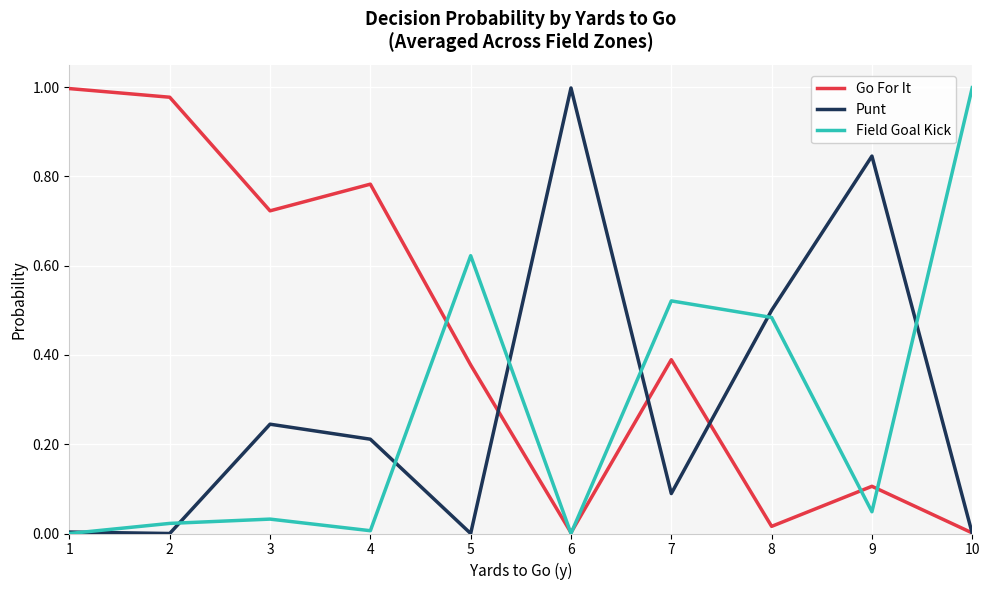

The value of Field Goal Kick at 6 is 0.3. True or false?

False